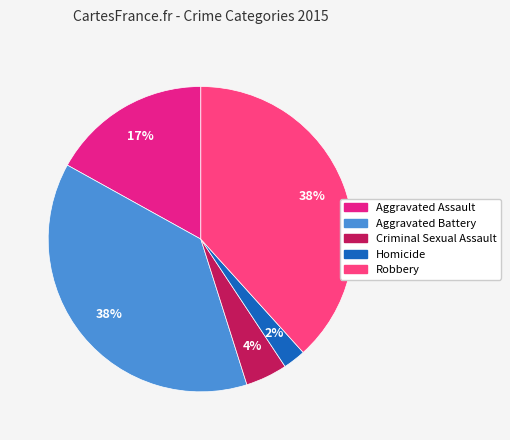

What is the ratio of the value at Criminal Sexual Assault to the value at Robbery?

0.1